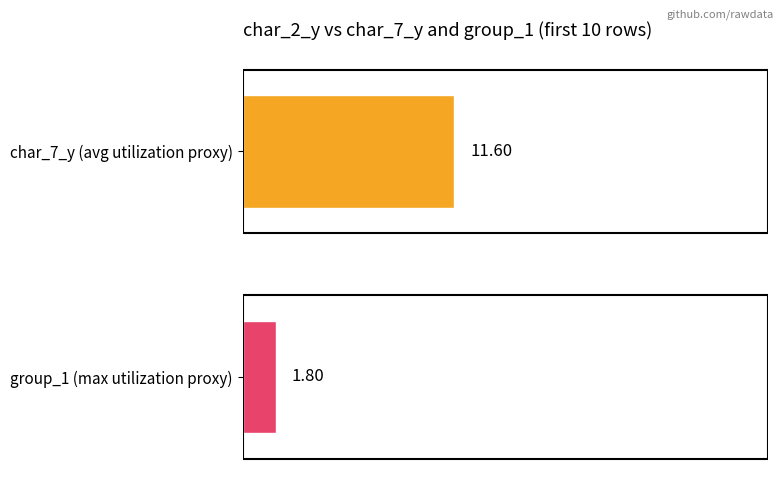

What is the approximate value of char_7_y at 493, to the nearest 5?

10